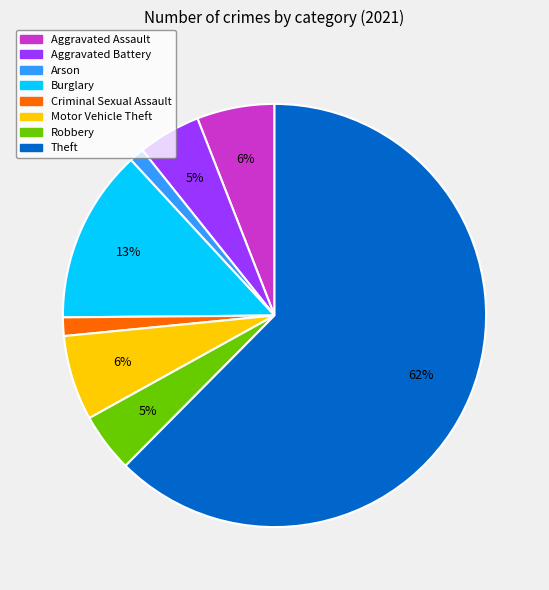

Which has a higher value, Burglary or Aggravated Battery?

Burglary